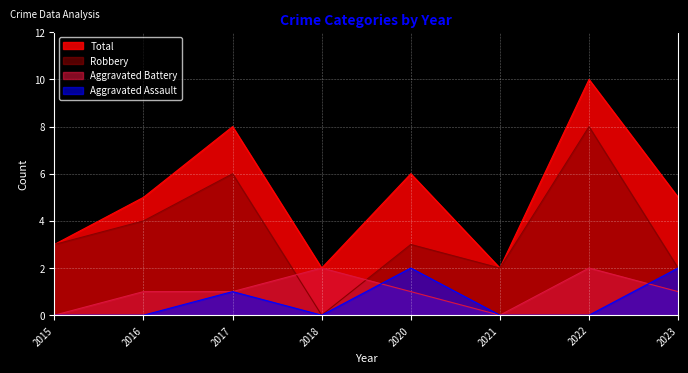

Read the Robbery value at 2023.

2